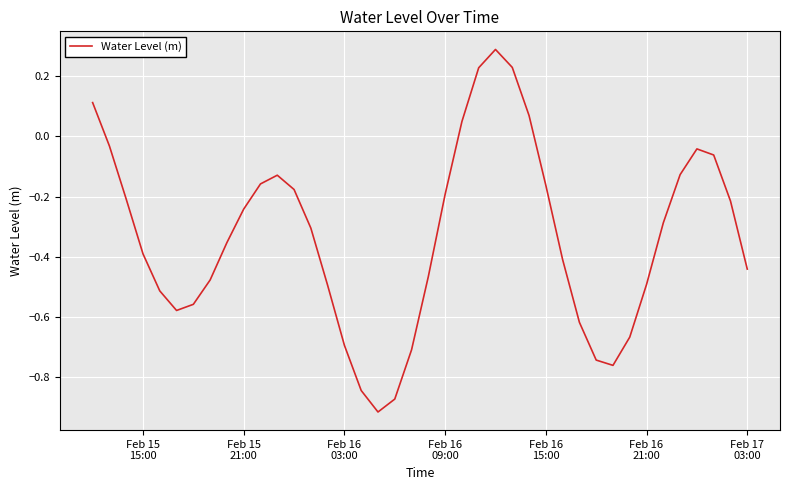

How many interior local peaks (higher than both neighbors) does the data have?

3